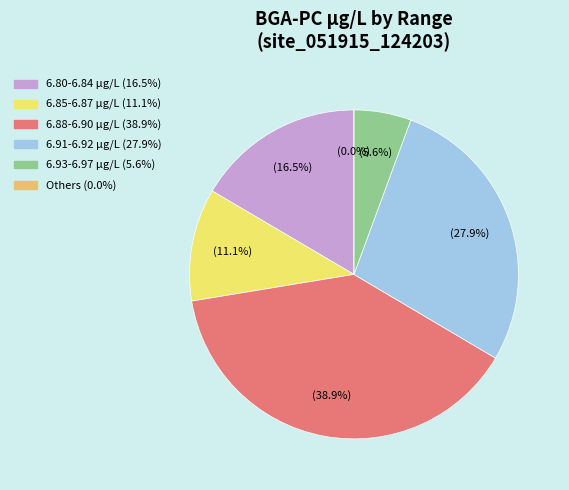

Does 14:35:41 account for over 50% of the chart?

No